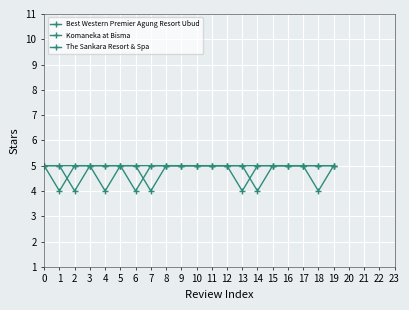

What is the minimum value shown in the chart?

4